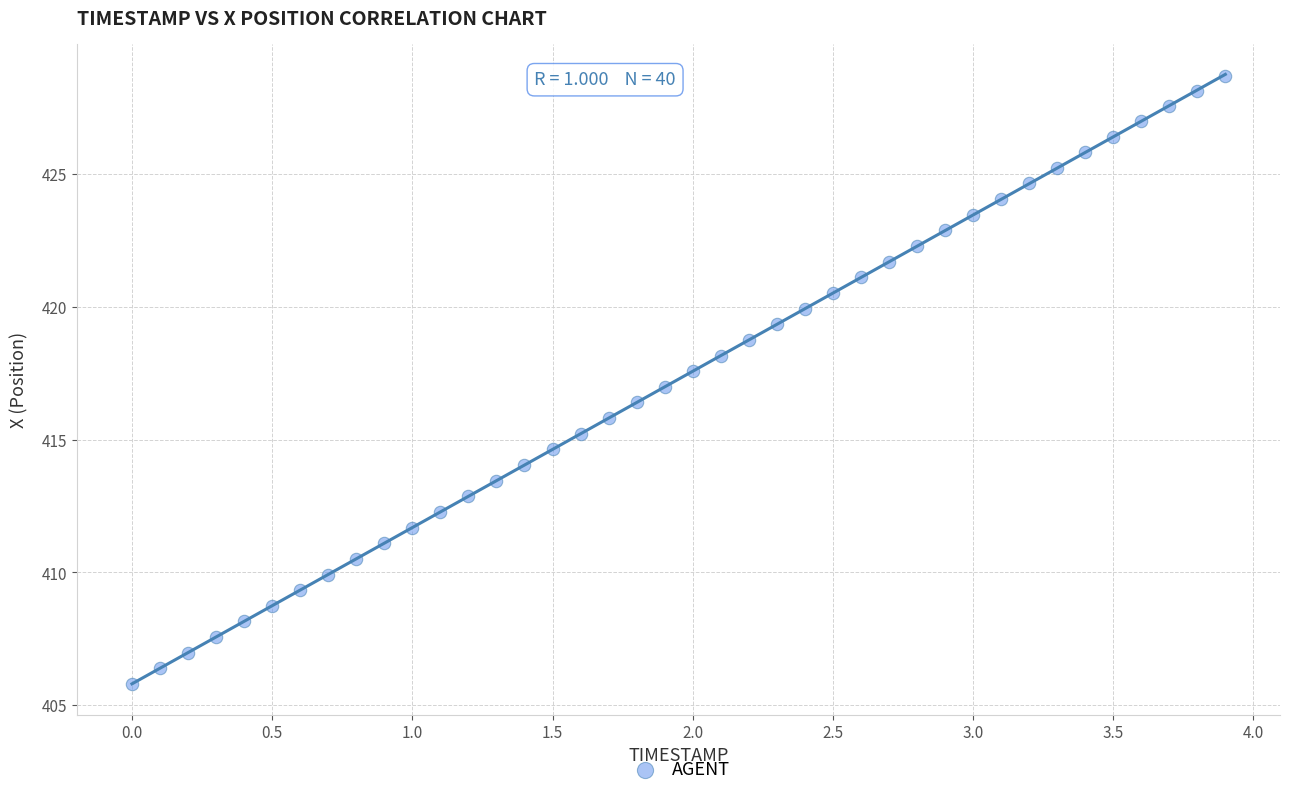

What is the range of X values (max minus min)?

3.9